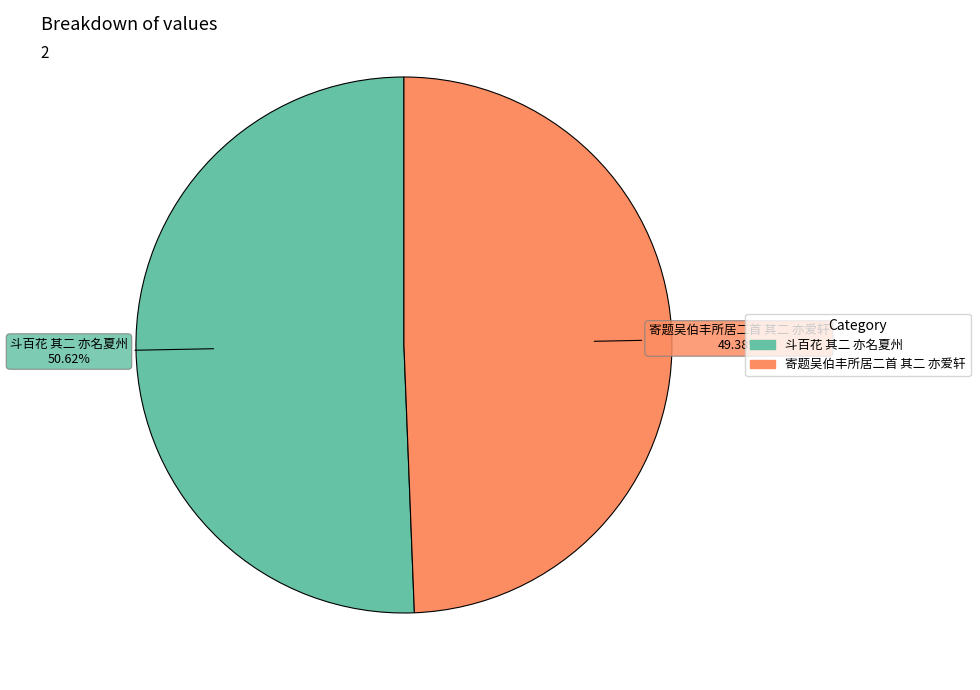

Which category has the smallest portion of the pie?

寄题吴伯丰所居二首 其二 亦爱轩